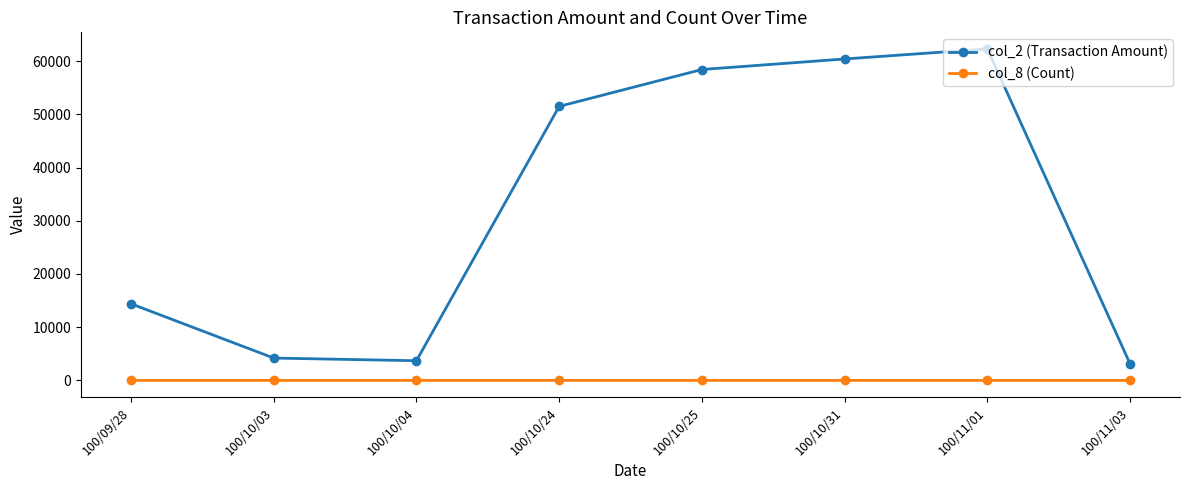

What value does the col_2 (Transaction Amount) series have at 100/10/24, to the nearest 100?

51500